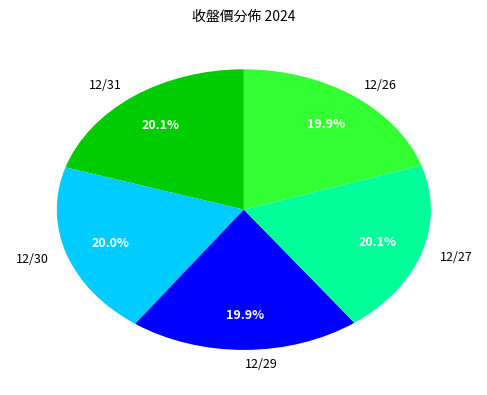

Is there any slice that represents more than half of the pie?

No